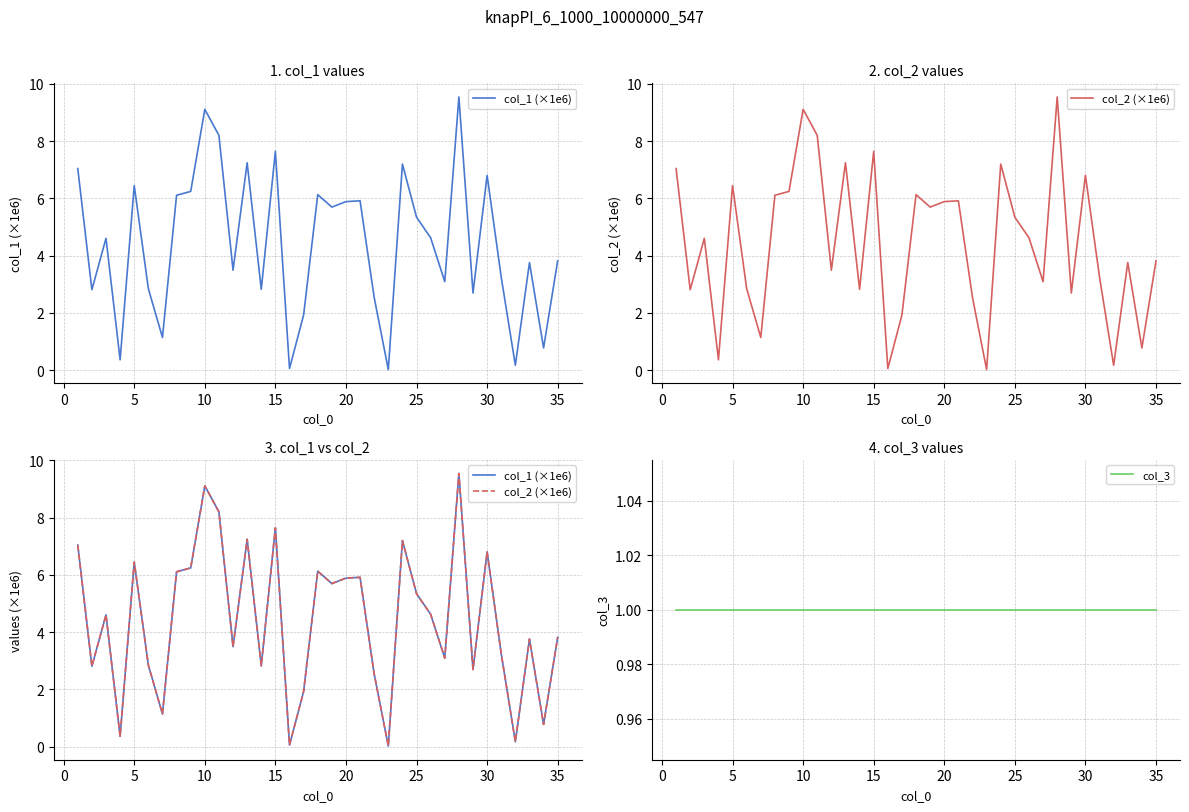

Rank the series by their maximum value, from highest to lowest.

col_1 (×1e6), col_2 (×1e6), col_3